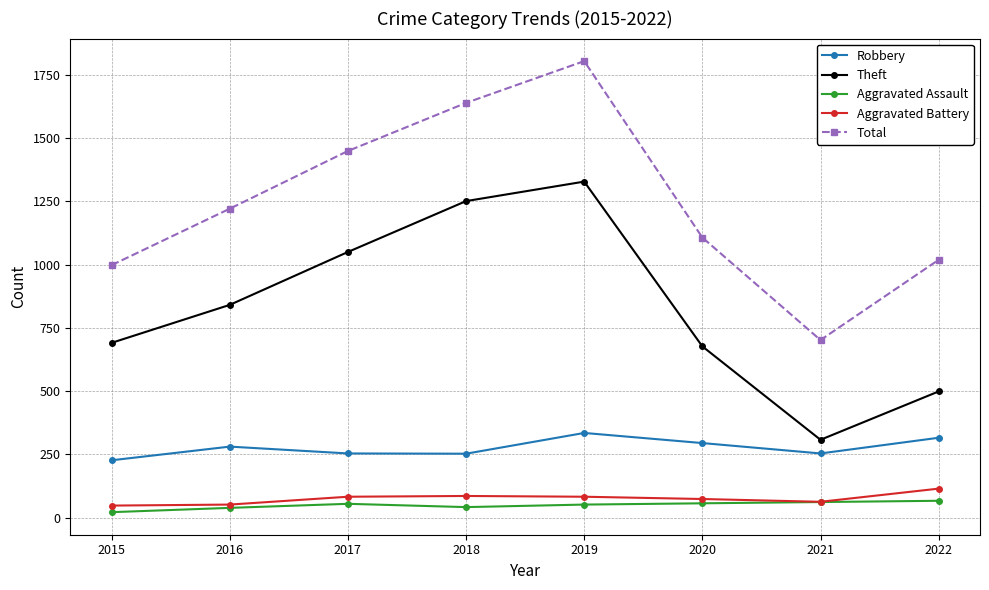

True or false: Theft and Aggravated Assault intersect in this chart.

False